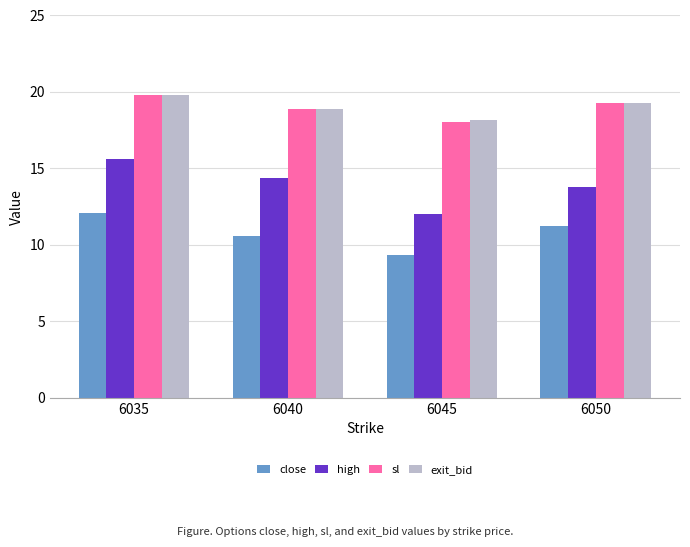

Between 6035 and 6050, which series saw the biggest shift?

high